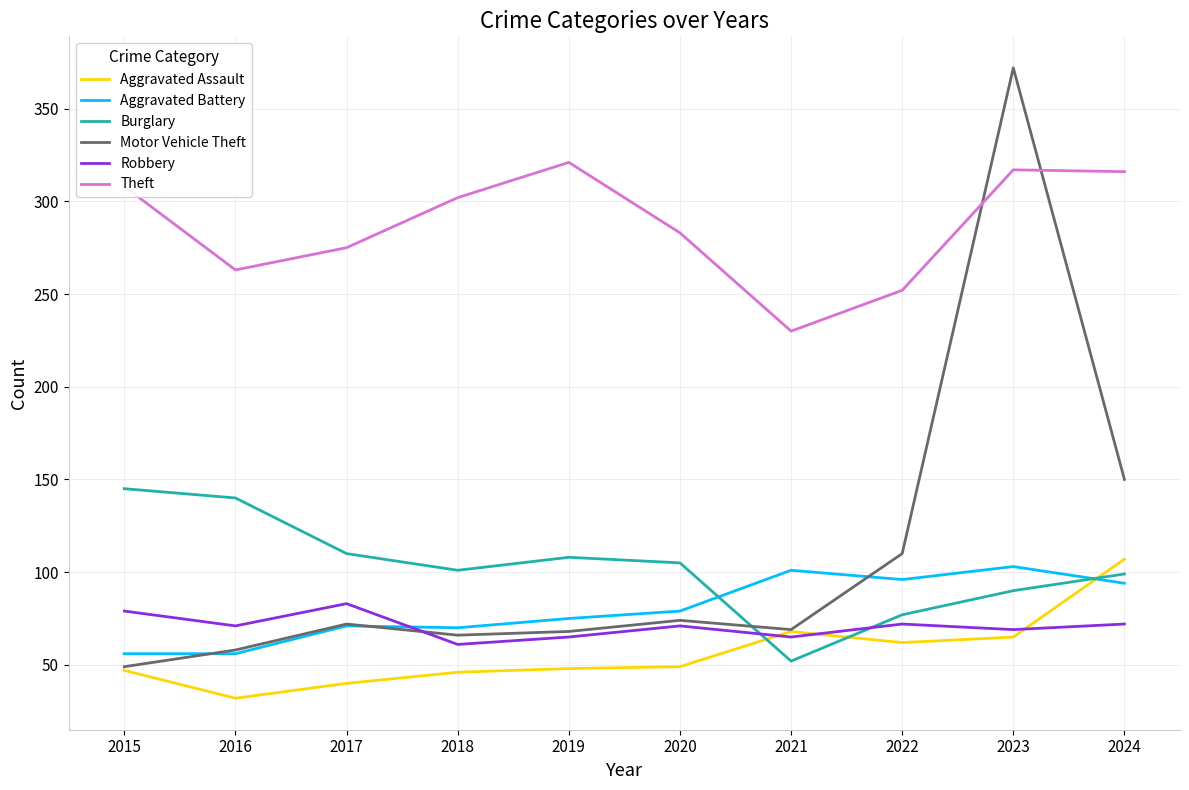

Read the Theft value at 2020.

283